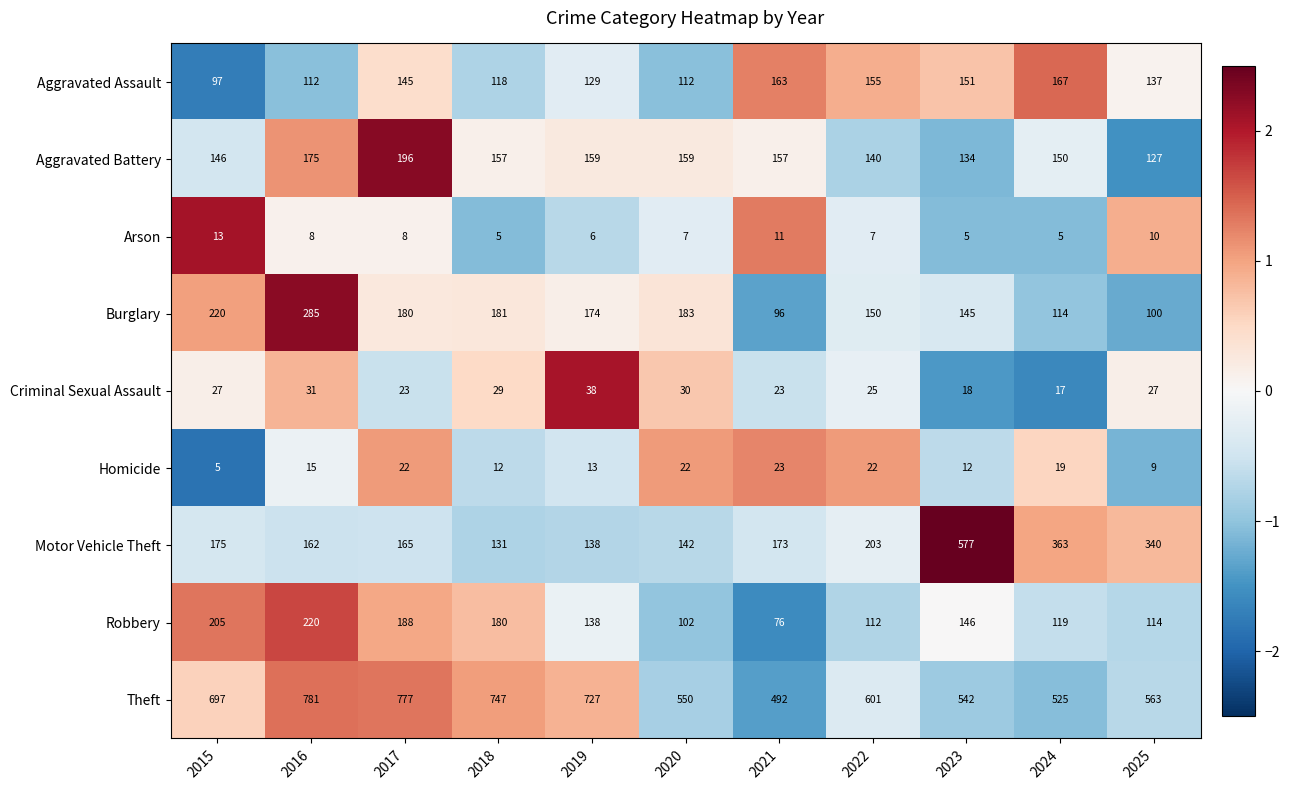

How many series are shown in this chart?

9